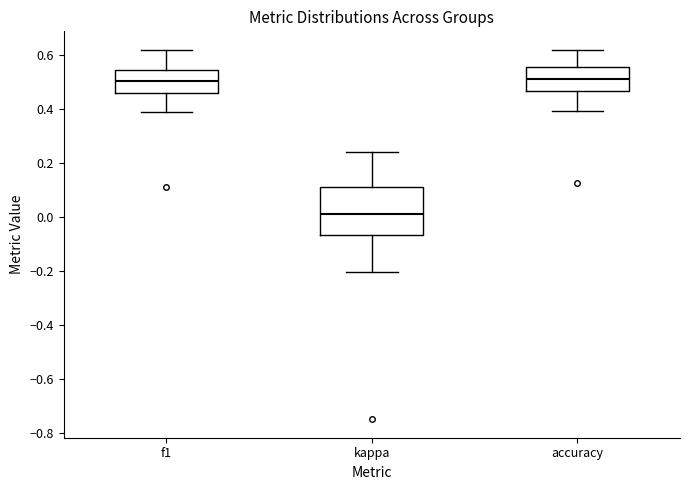

Reading left to right, read every box against the y-axis: the position of its median line, the range the box covers, and the ends of its whiskers. The values are not printed on the chart, so give them approximately, as read against the axis.

f1: median 0.50, box 0.46 to 0.54, whiskers 0.40 to 0.62
kappa: median 0.02, box -0.06 to 0.12, whiskers -0.20 to 0.24
accuracy: median 0.52, box 0.46 to 0.56, whiskers 0.40 to 0.62